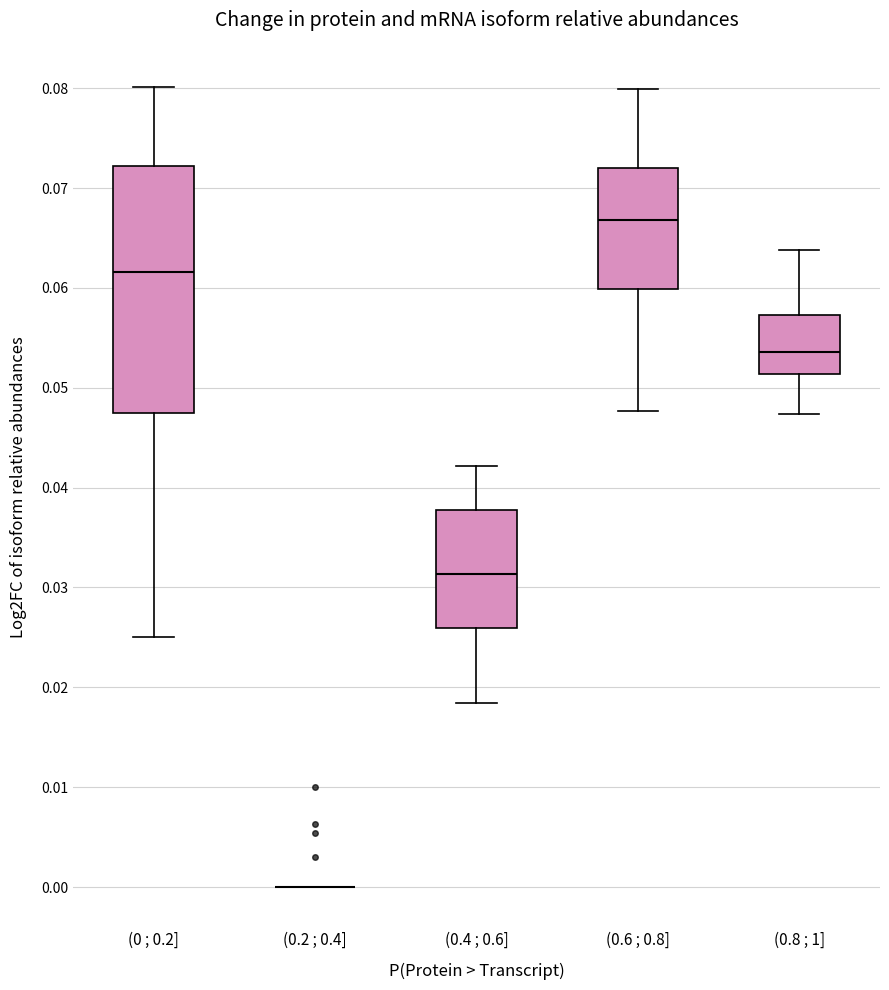

Comparing the boxes themselves (not the whiskers), which one is the tallest?

(0 ; 0.2]